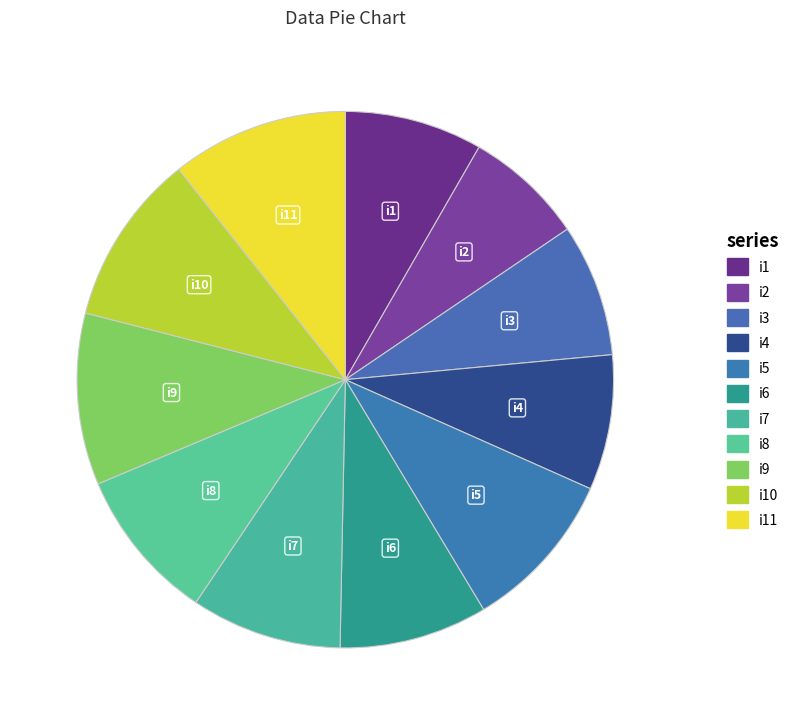

To the nearest percent, what is the average slice percentage?

9%